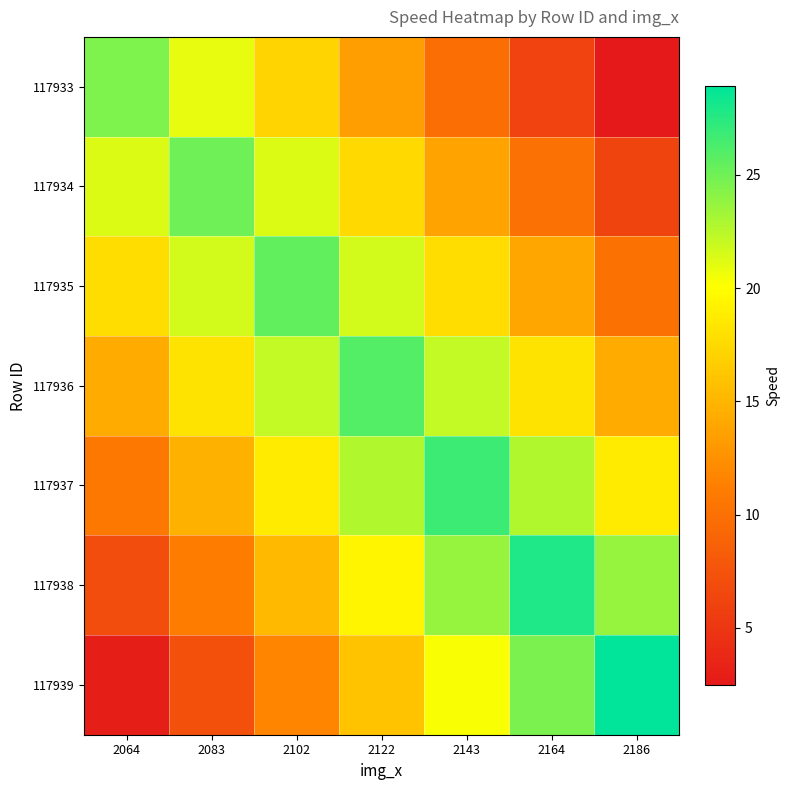

Reading left to right, transcribe all the data shown in this chart.

117933: 2064=24.6	2083=20.9	2102=17.2	2122=13.5	2143=9.8	2164=6.1	2186=2.5
117934: 2064=21.3	2083=25.0	2102=21.3	2122=17.5	2143=13.8	2164=10.0	2186=6.3
117935: 2064=17.9	2083=21.7	2102=25.5	2122=21.7	2143=17.9	2164=14.0	2186=10.2
117936: 2064=14.3	2083=18.2	2102=22.1	2122=26.0	2143=22.1	2164=18.2	2186=14.3
117937: 2064=10.7	2083=14.7	2102=18.8	2122=22.8	2143=26.8	2164=22.8	2186=18.8
117938: 2064=7.0	2083=11.1	2102=15.3	2122=19.5	2143=23.7	2164=27.8	2186=23.7
117939: 2064=2.9	2083=7.2	2102=11.6	2122=15.9	2143=20.2	2164=24.6	2186=28.9